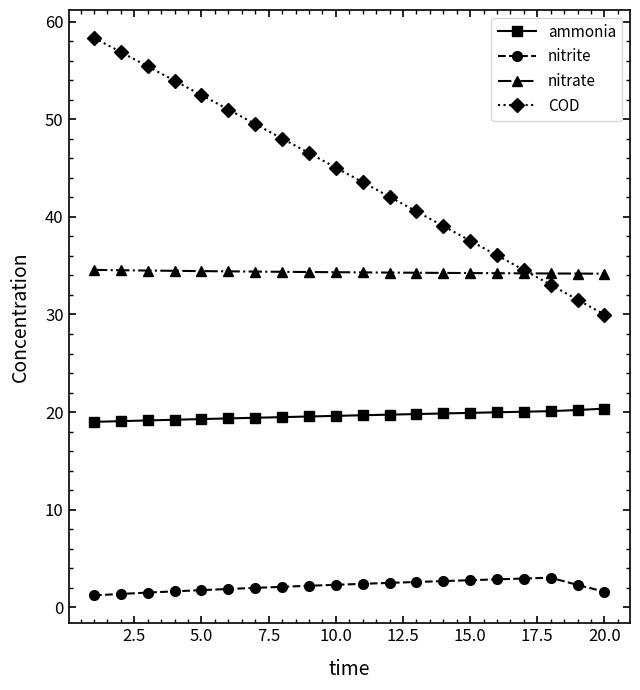

Which series has the largest range (max minus min)?

COD